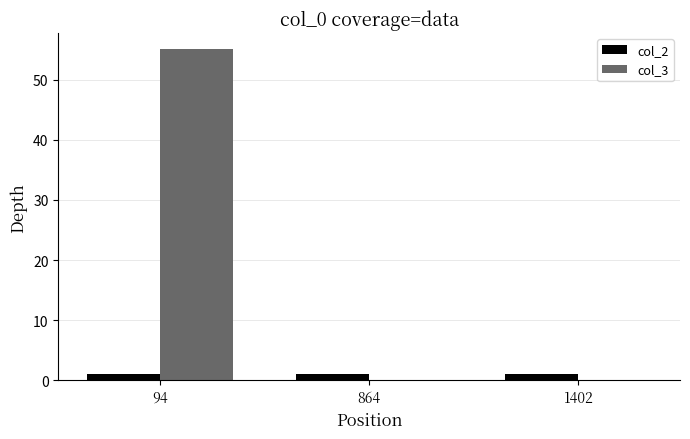

The value of col_3 at 1402 is 0. True or false?

True